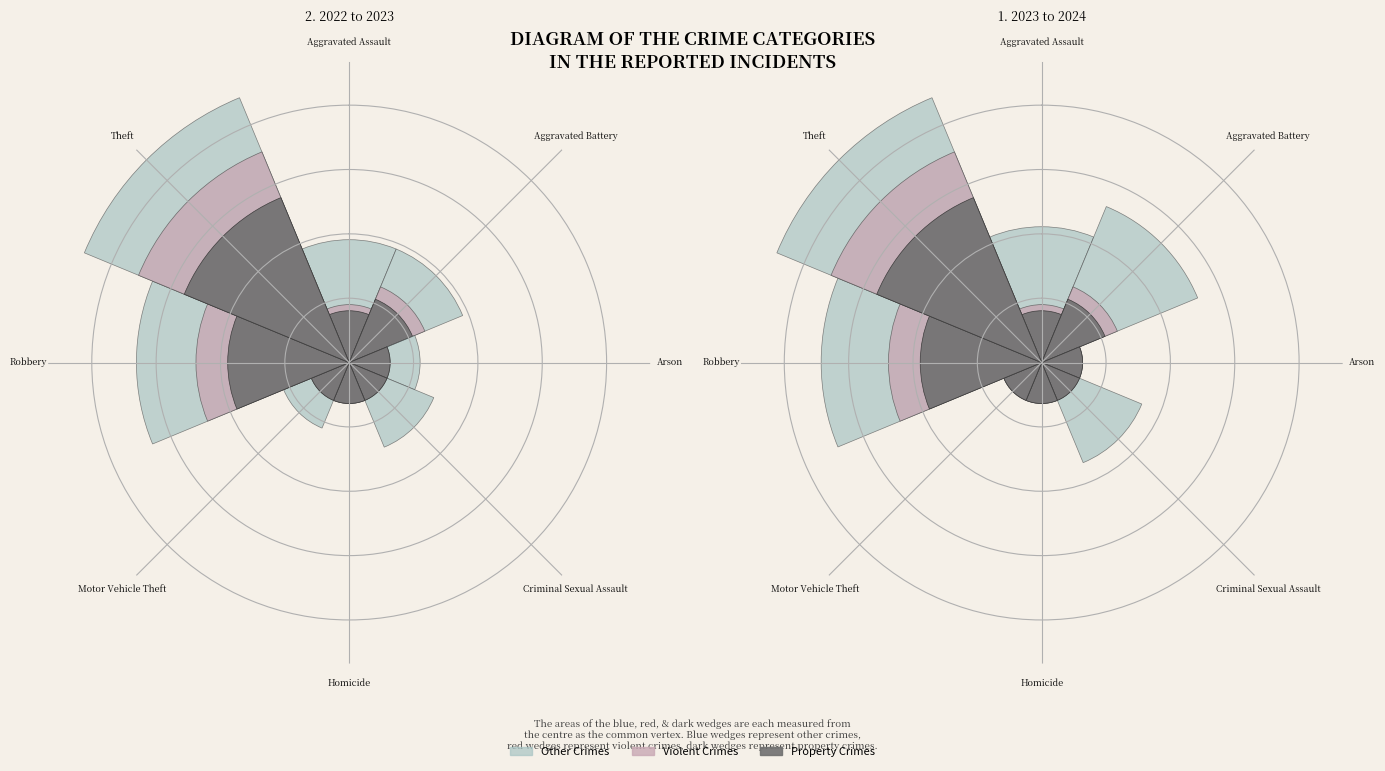

Does 6 represent more than half of the total?

No